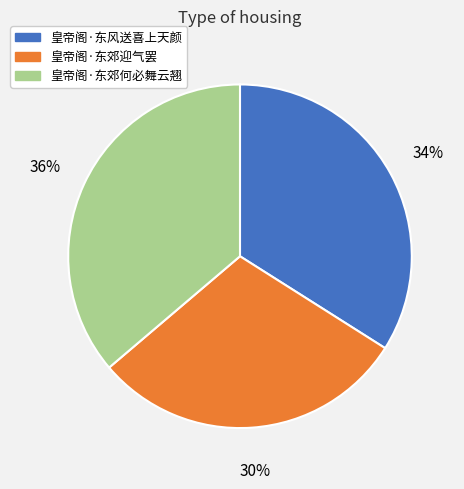

To the nearest percent, what is the average slice percentage?

33%